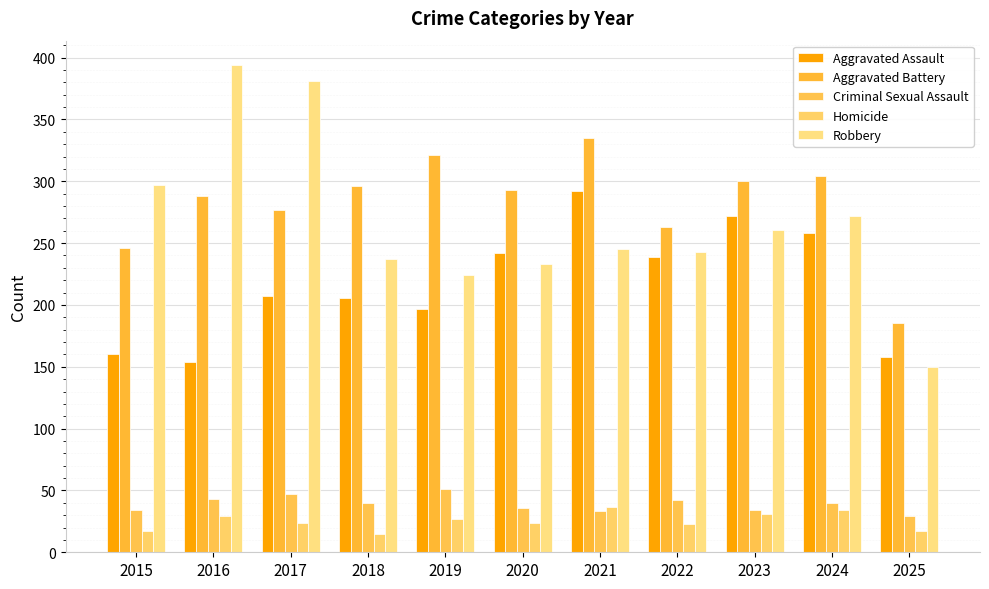

At which label is Aggravated Assault closest to 223?

2017